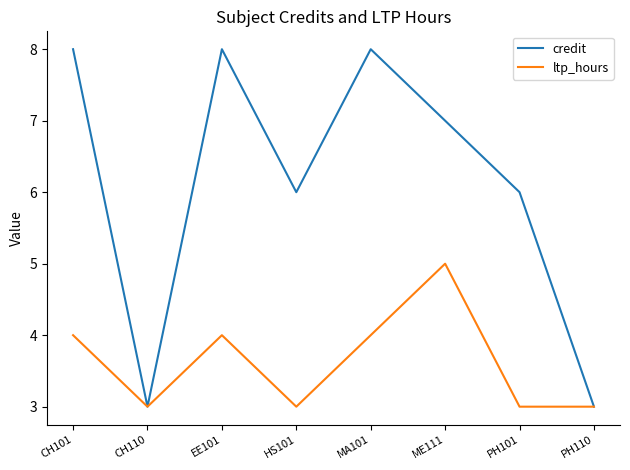

Which series has the widest spread of values?

credit